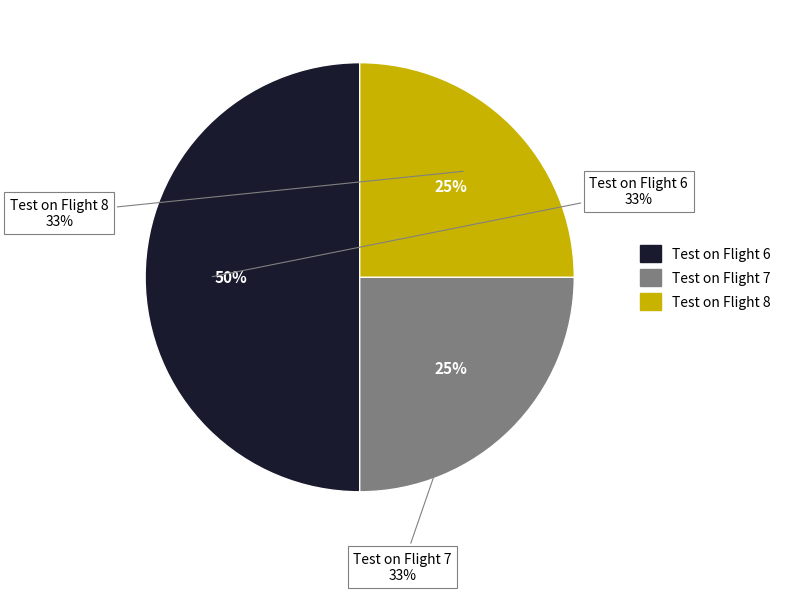

How many segments does this pie chart have?

3